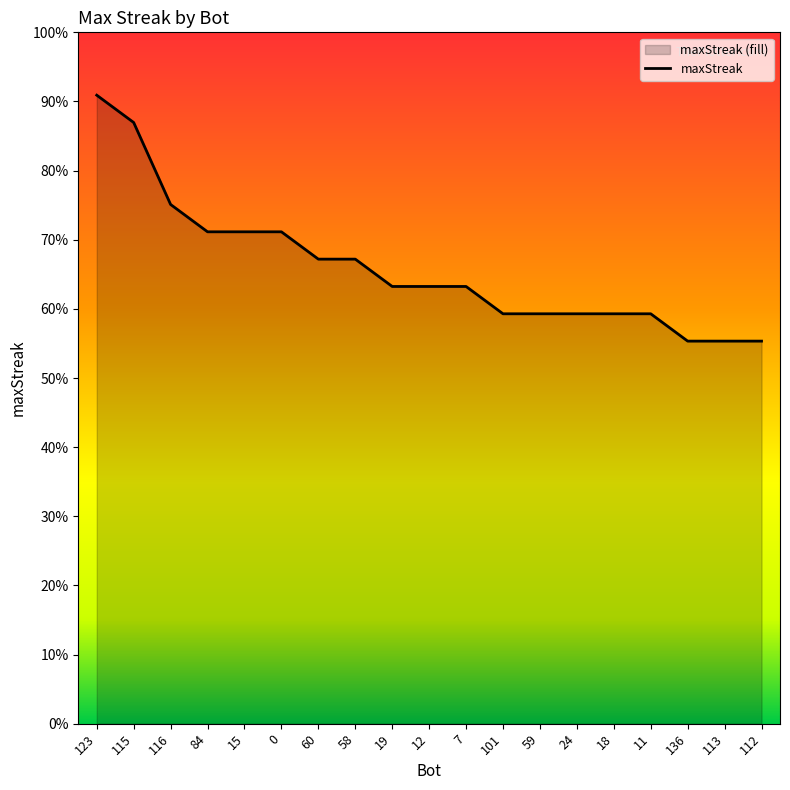

How many lines are shown in the chart?

1